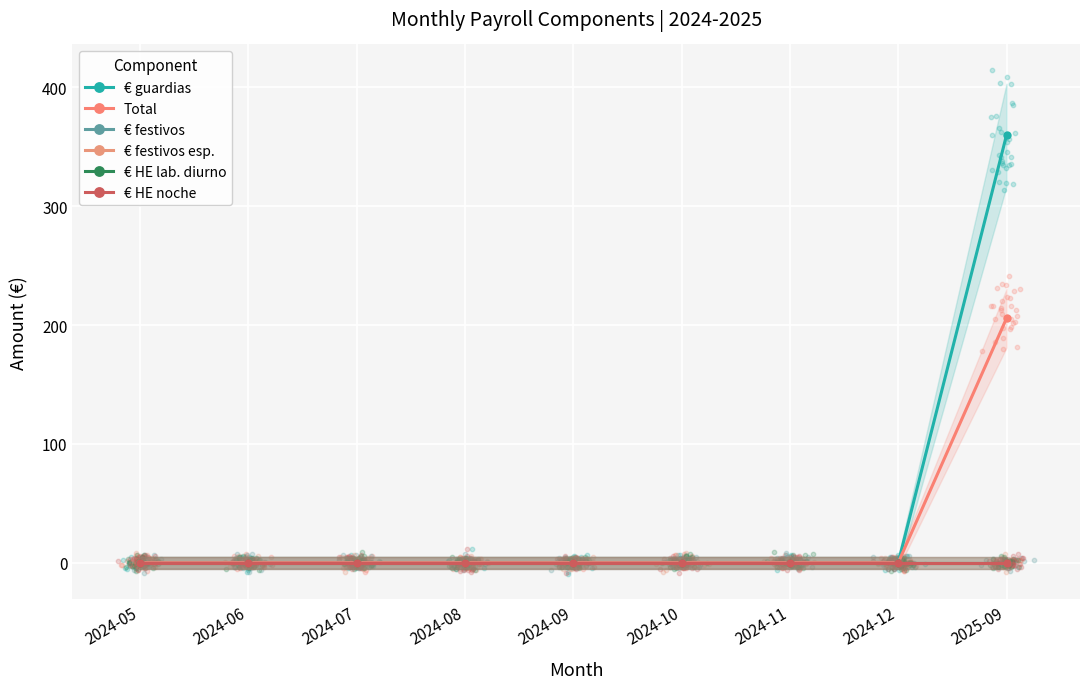

At which category is the sum across all series the highest?

2025-09